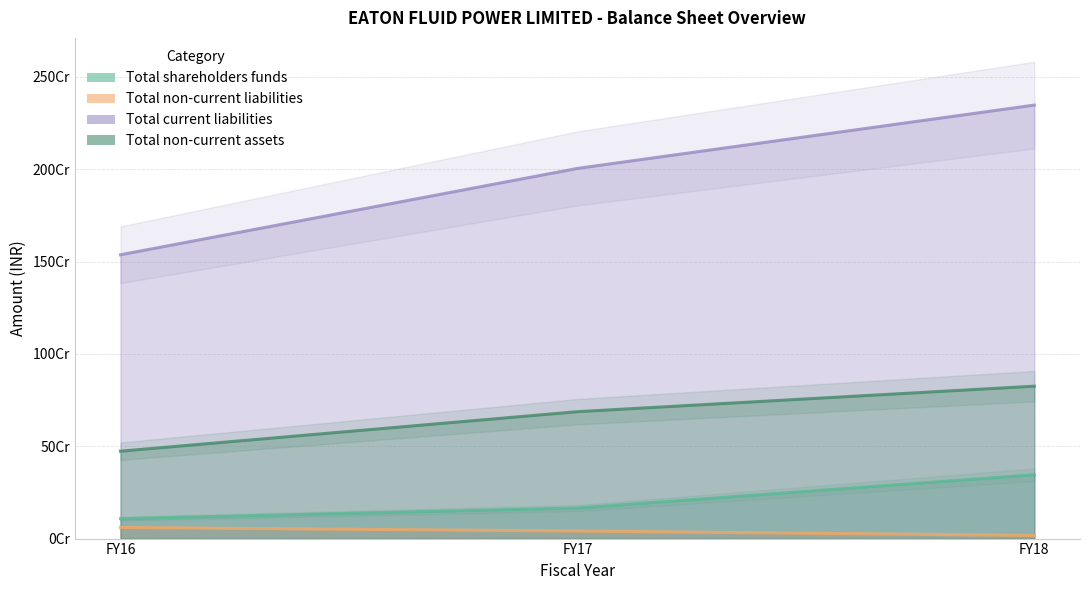

How many values in the Total non-current liabilities series exceed 40870000?

1